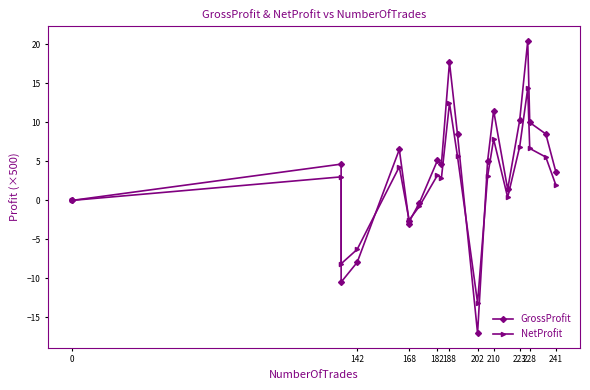

Does the chart display data point markers on the line(s)?

Yes